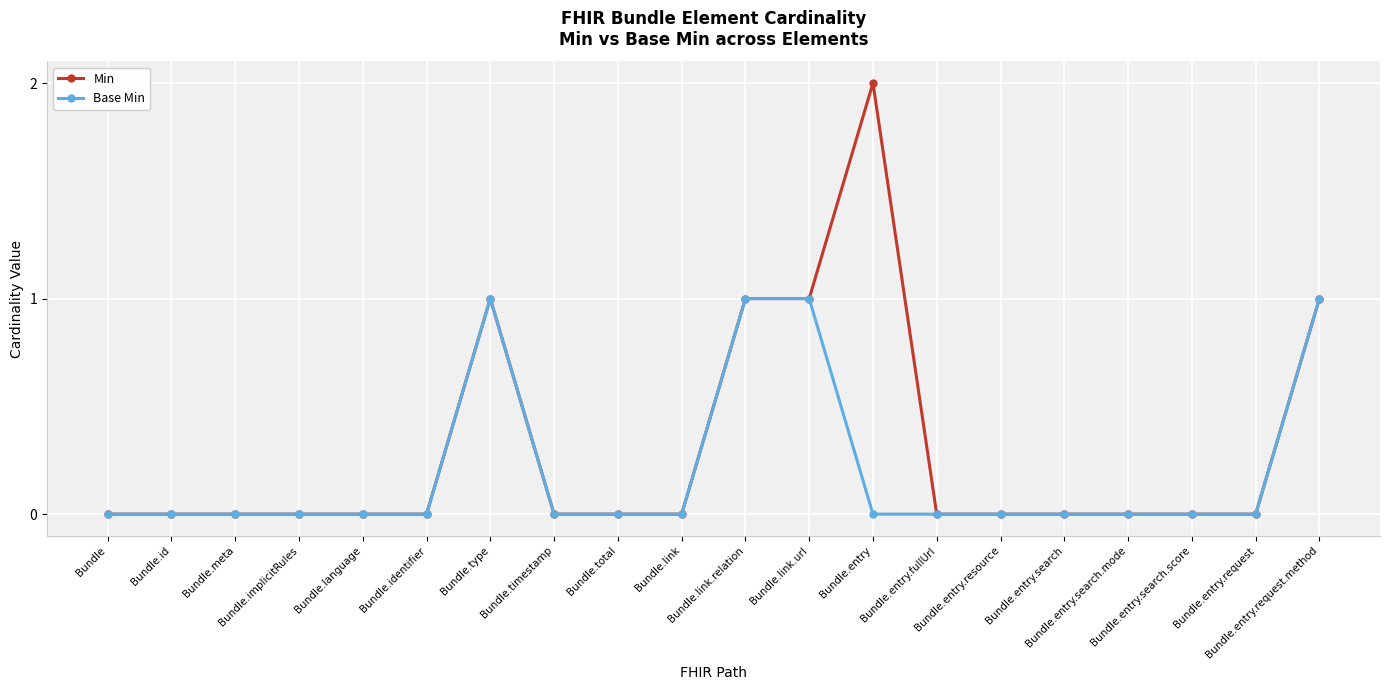

True or false: Base Min has more than 0 points higher than both neighbors.

True